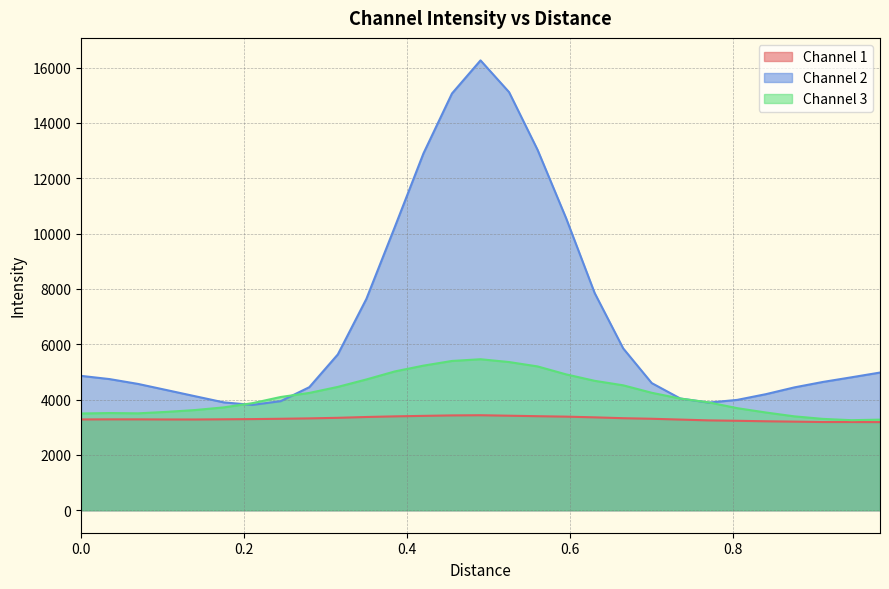

In Channel 3, how many points are higher than both neighbors (excluding endpoints)?

2